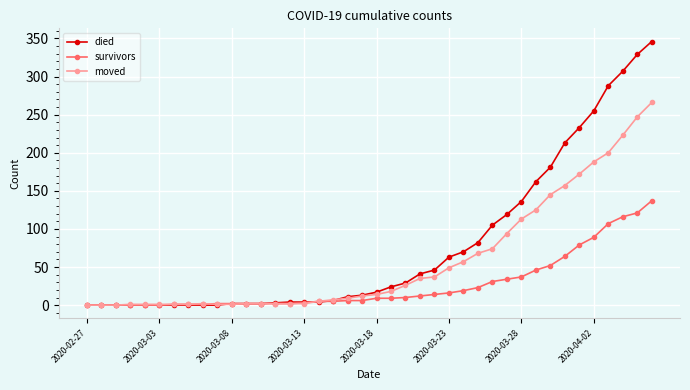

What is the average value of the survivors series?

27